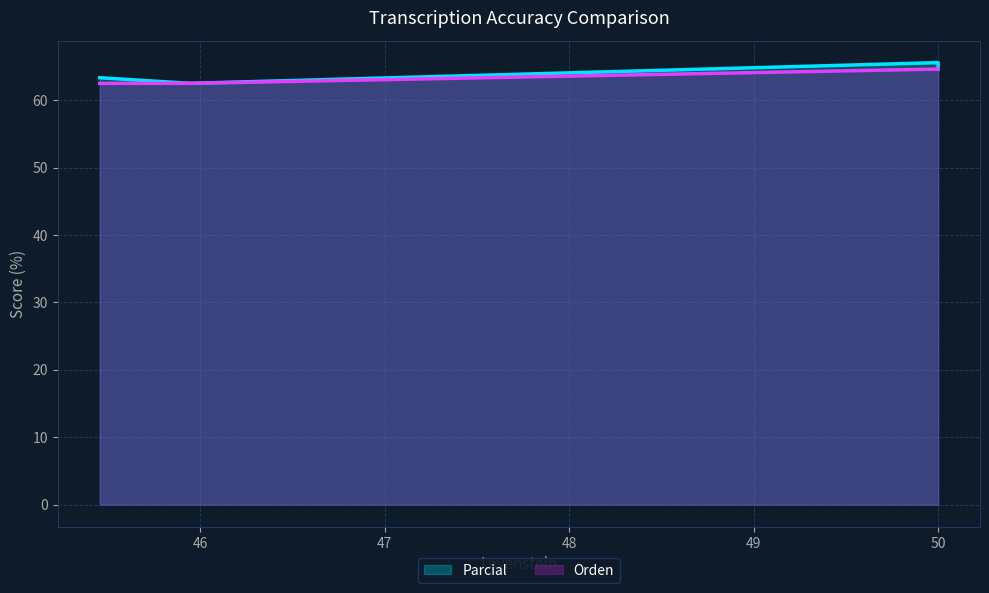

True or false: Orden (line) and Parcial (line) intersect in this chart.

False